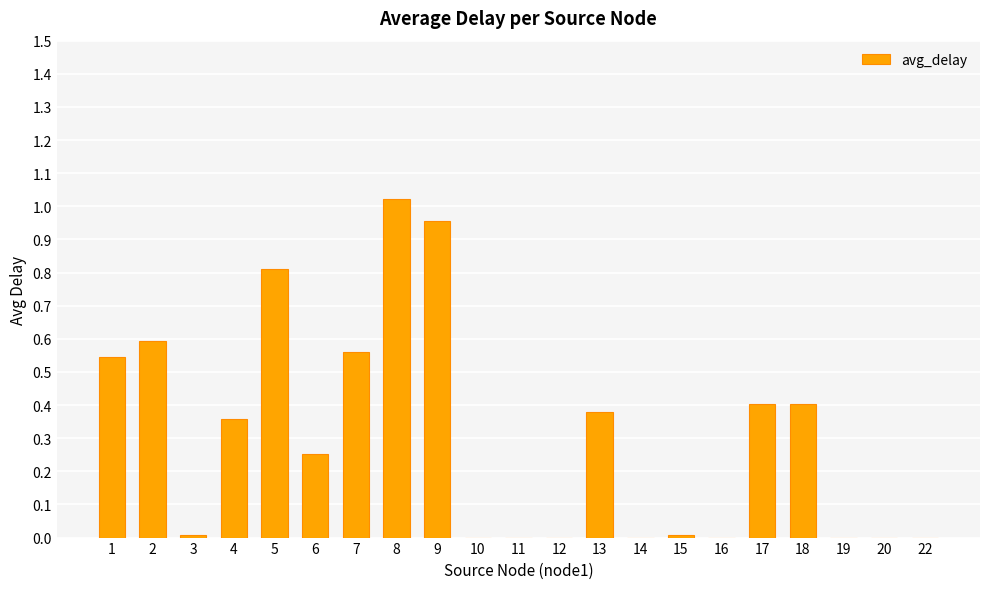

What is the sum of all values?

6.3